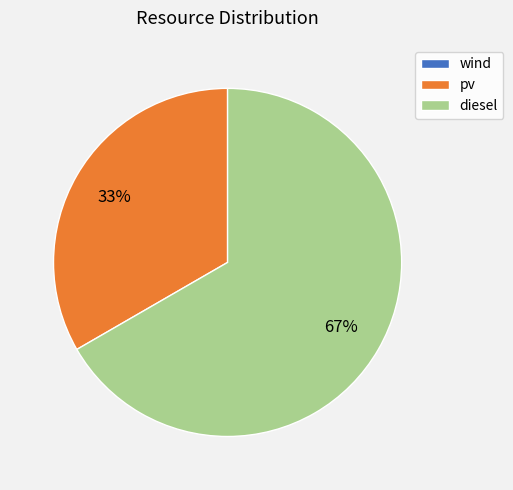

Is the sum of pv and diesel greater than half?

Yes